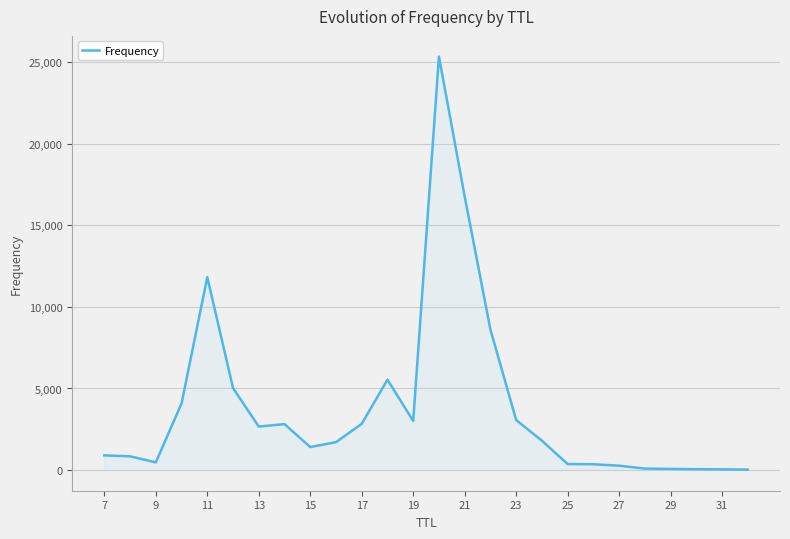

What is the difference between the second highest and second lowest values?

16727